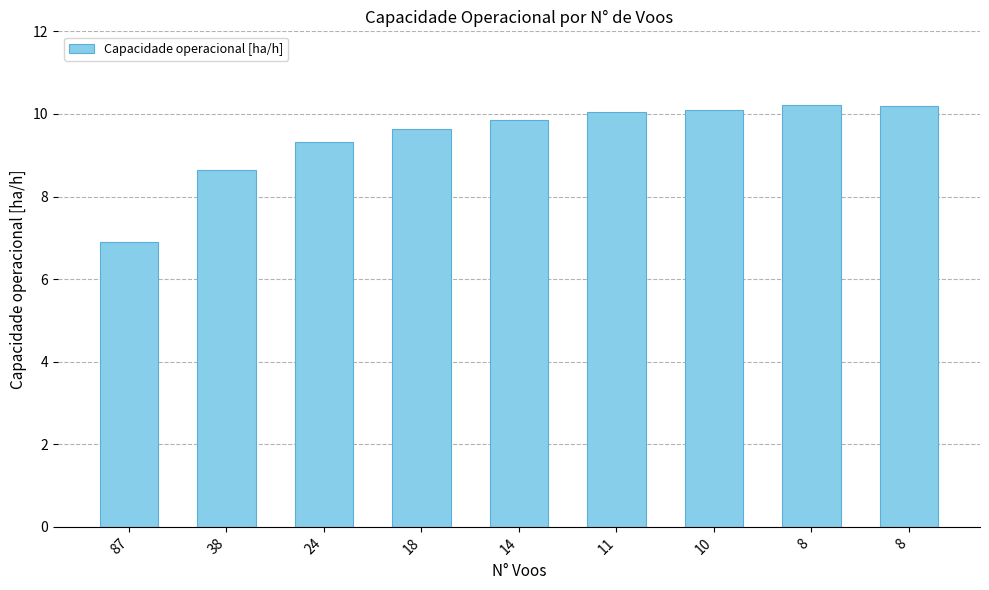

What is the value of the 3rd bar from the left?

9.3